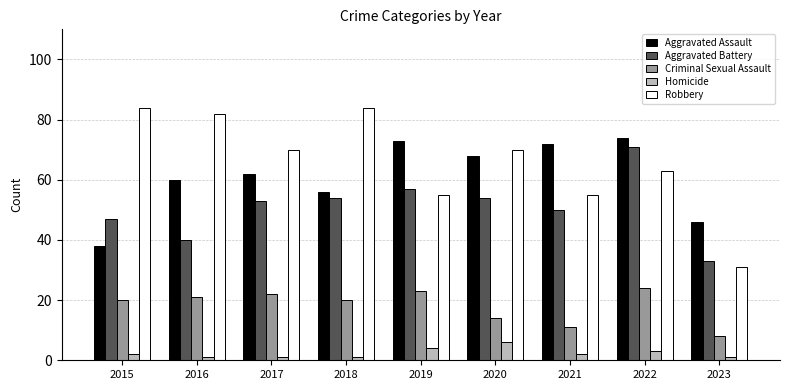

What are all the series names shown in the legend?

Aggravated Assault, Aggravated Battery, Criminal Sexual Assault, Homicide, Robbery